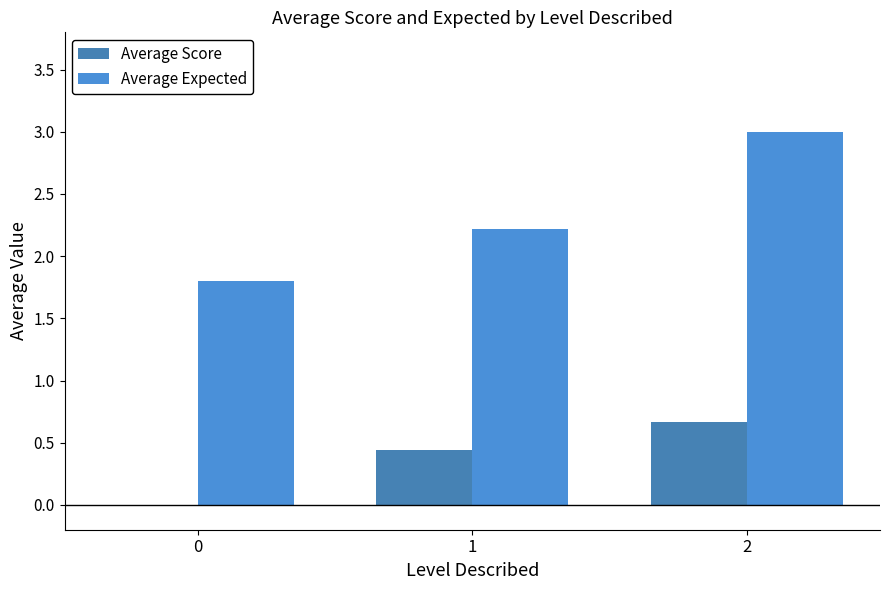

Does the chart contain stacked bars?

No